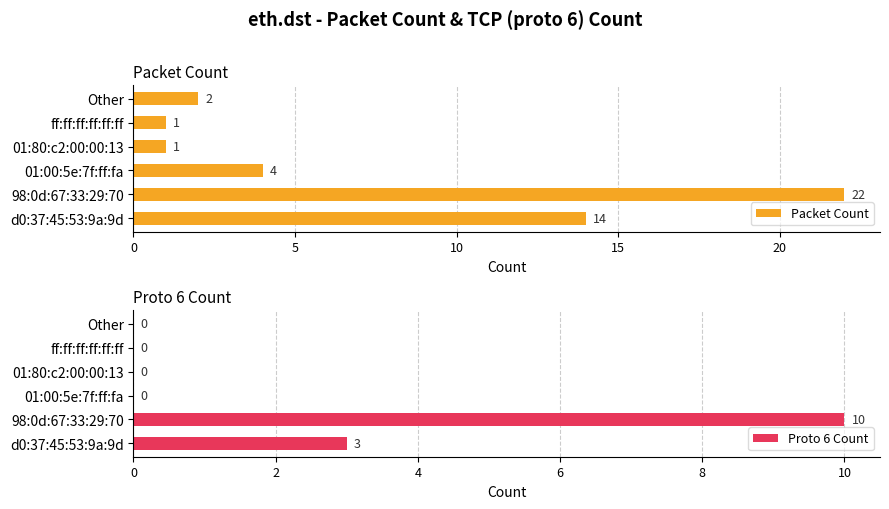

How many bars are there in total?

12